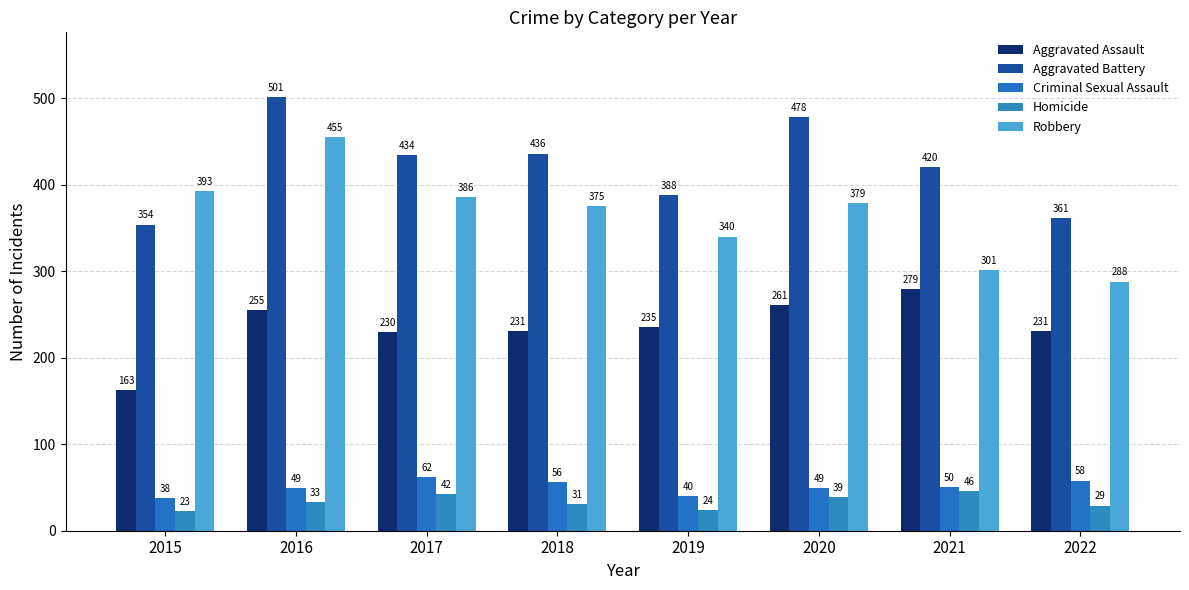

List the labels in order of Aggravated Battery value, smallest first.

2015, 2022, 2019, 2021, 2017, 2018, 2020, 2016